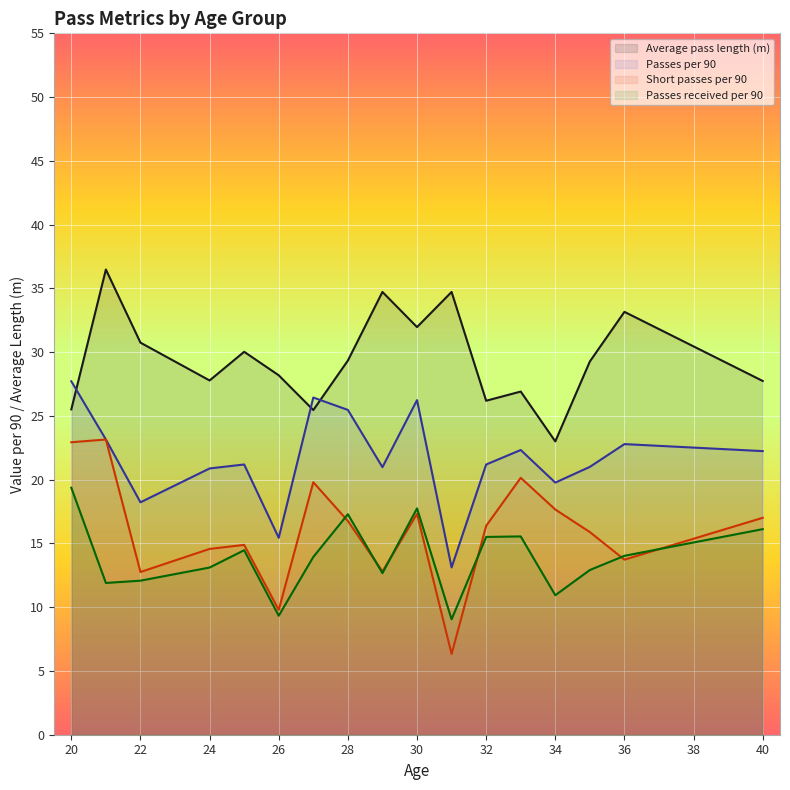

What are all the series names shown in the legend?

Average pass length (m), Passes per 90, Short passes per 90, Passes received per 90